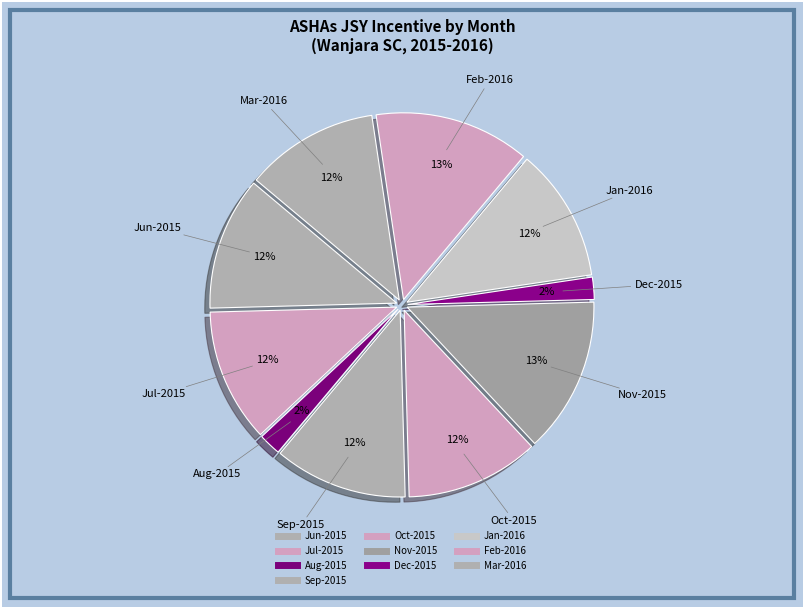

How many slices are in this pie chart?

10